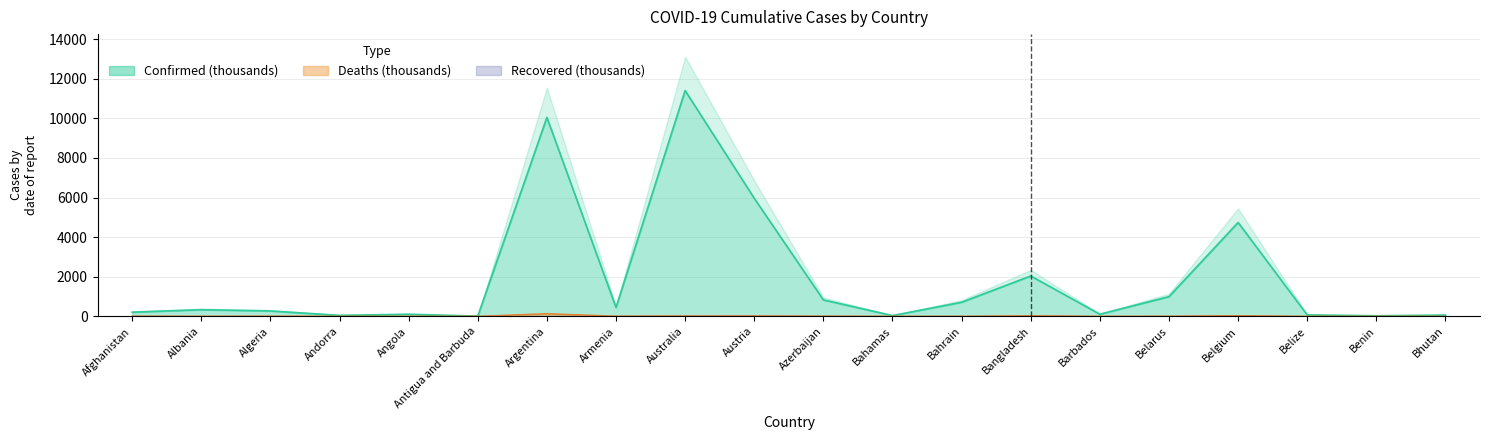

What is the label of the 9th point from the left?

Australia